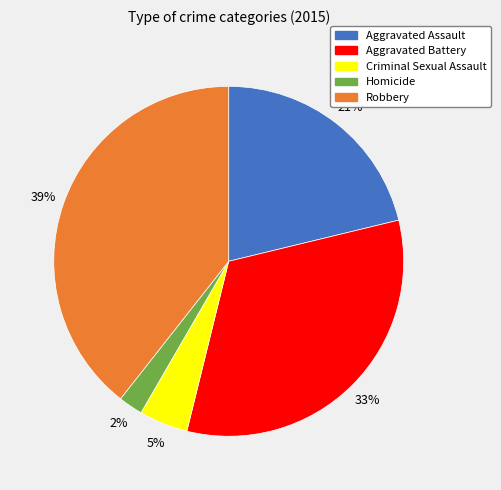

To the nearest percent, what portion does Criminal Sexual Assault represent?

5%